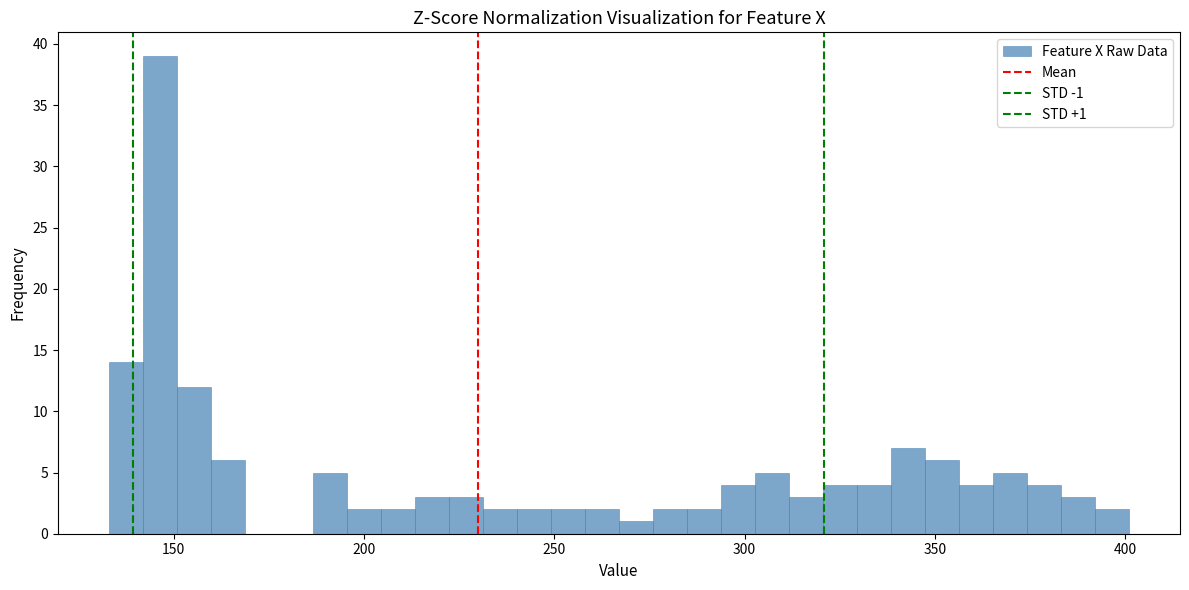

Around what value on the x-axis is the tallest bar? Give the approximate position of its centre, as read against the axis.

145